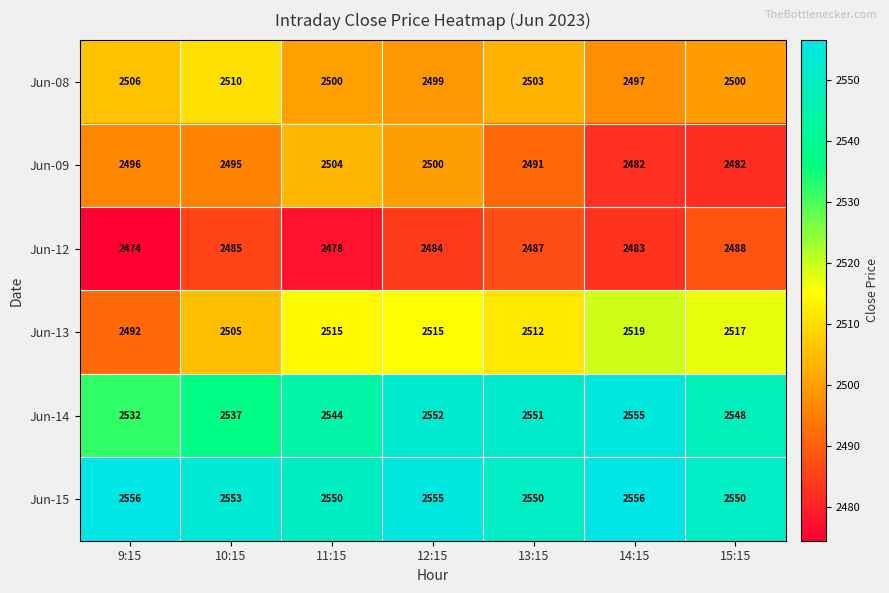

What is the minimum value shown in the chart?

2474